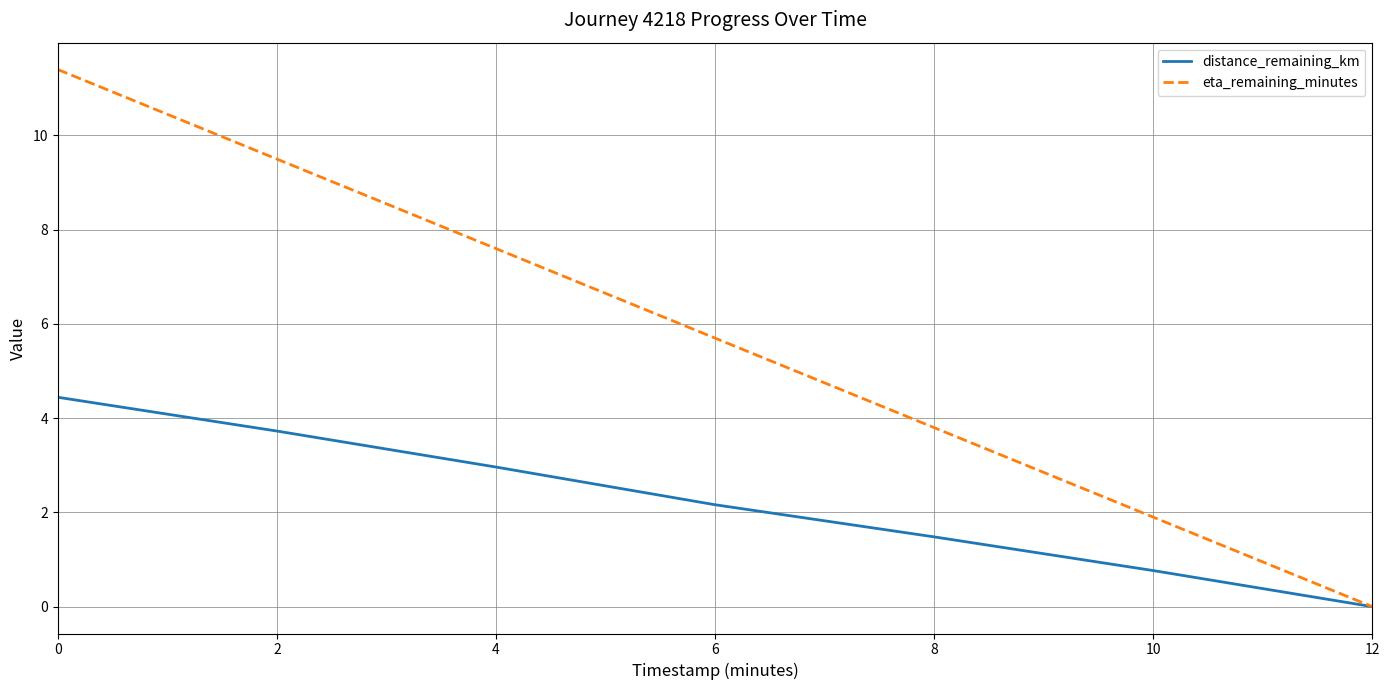

List the labels in order of distance_remaining_km value, smallest first.

12, 10, 8, 6, 4, 2, 0